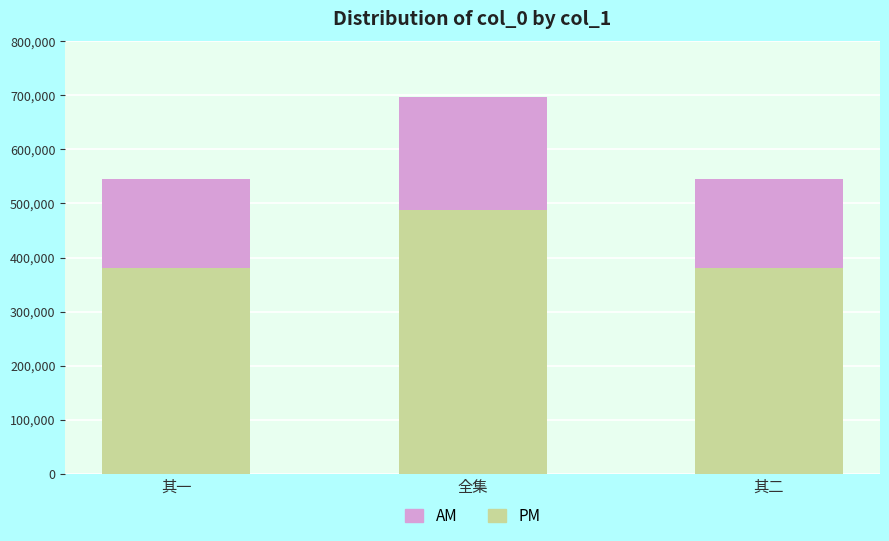

What is the difference between the PM values at 其一 and 全集?

106557